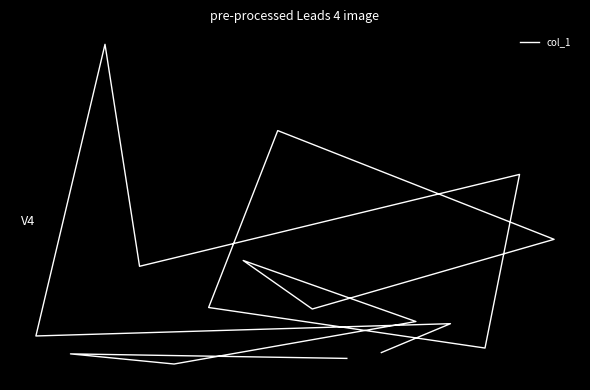

What is the value of the 11th point from the left?

90.5